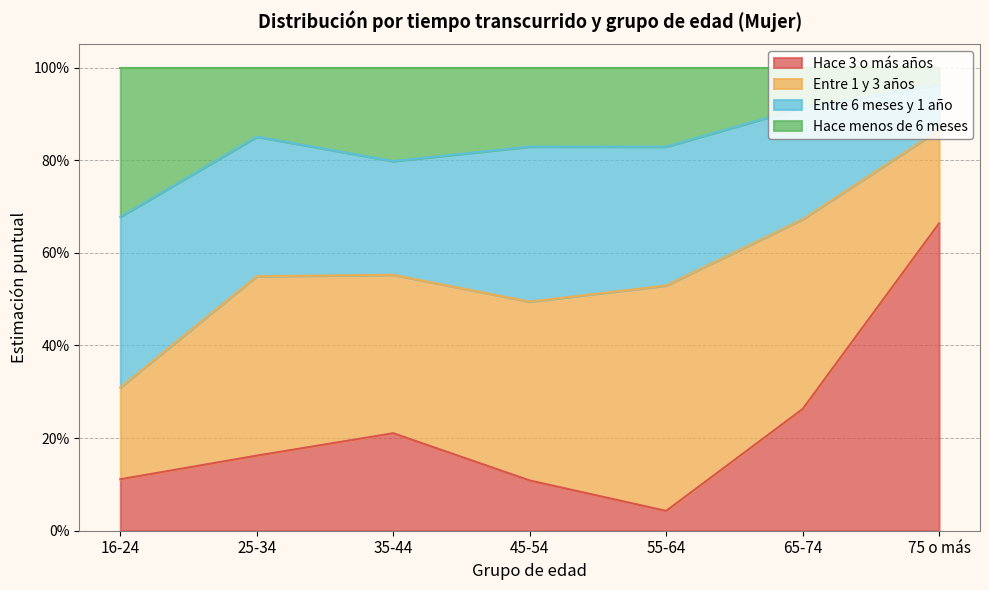

What are all the series names shown in the legend?

Hace 3 o más años, Entre 1 y 3 años, Entre 6 meses y 1 año, Hace menos de 6 meses